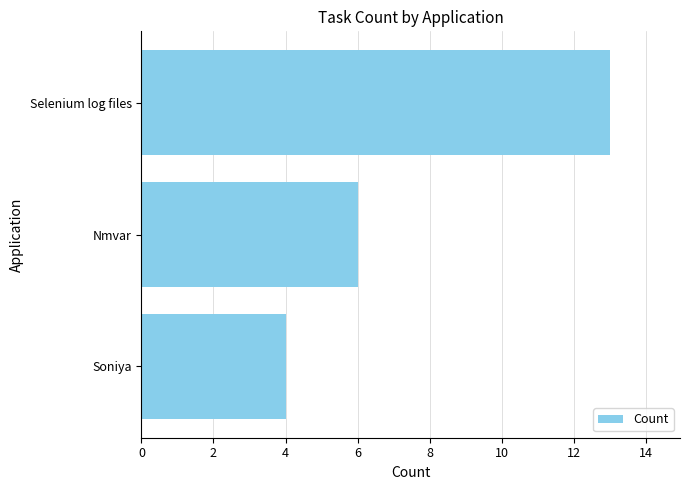

How many values are below 6?

1